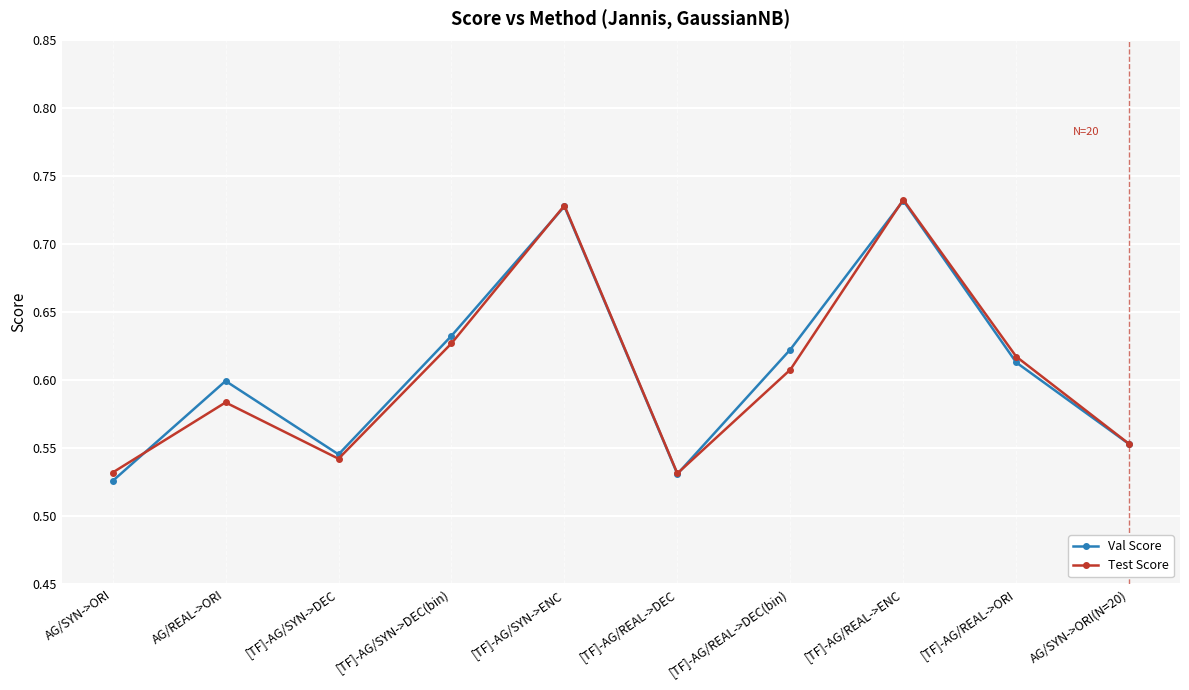

How many Test Score values are between 0 and 1?

10